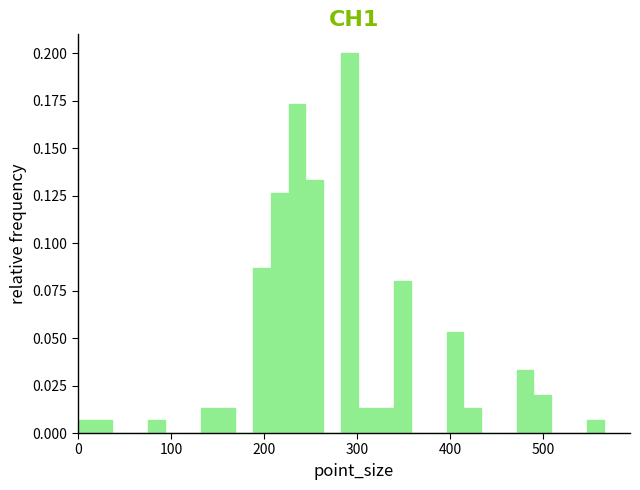

Read against the x-axis, roughly where is the centre of the tallest bar?

290